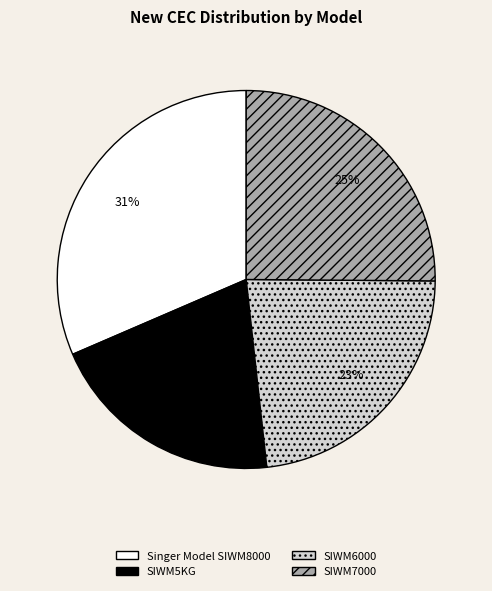

To the nearest percent, what is the difference between the SIWM7000 and SIWM5KG slice percentages?

5%